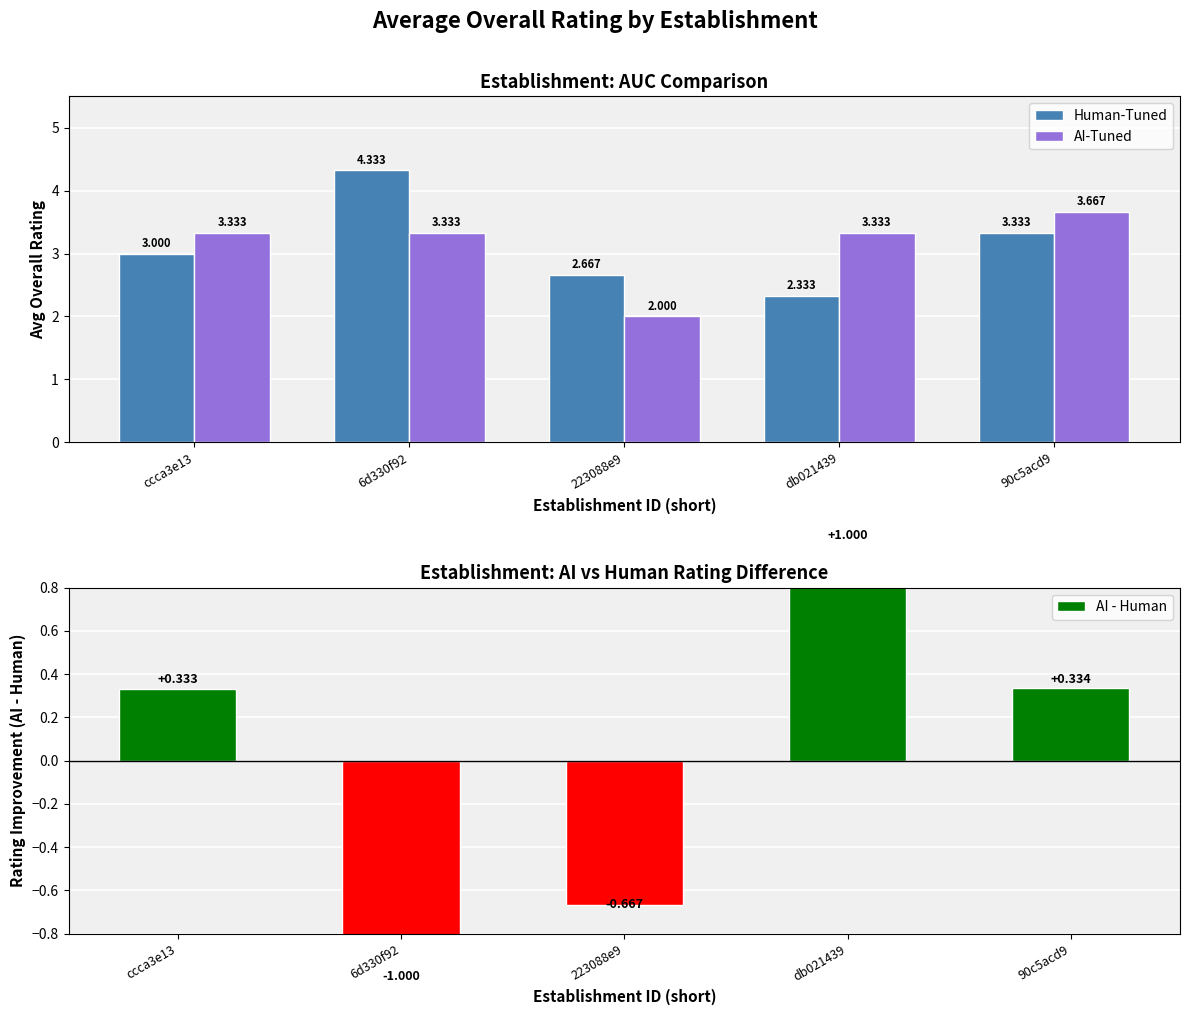

Reading left to right, transcribe all the data shown in this chart.

Human-Tuned: 3.0	4.3	2.7	2.3	3.3
AI-Tuned: 3.3	3.3	2.0	3.3	3.7
AI - Human: 0.3	-1.0	-0.7	1.0	0.3